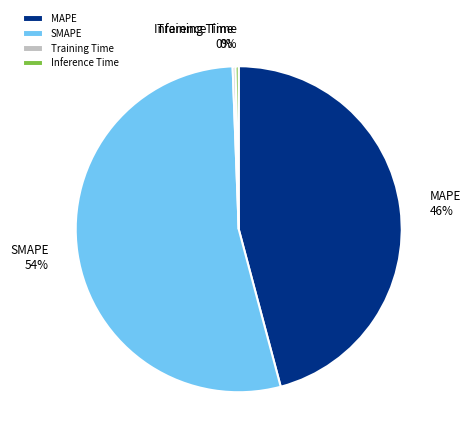

Combined, do Inference Time 0% and Training Time 0% account for over 50%?

No